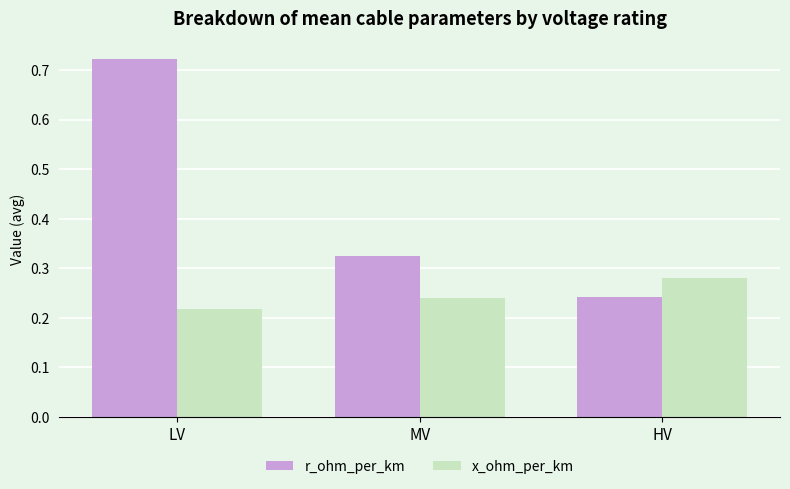

What is the average value of the r_ohm_per_km series?

0.4